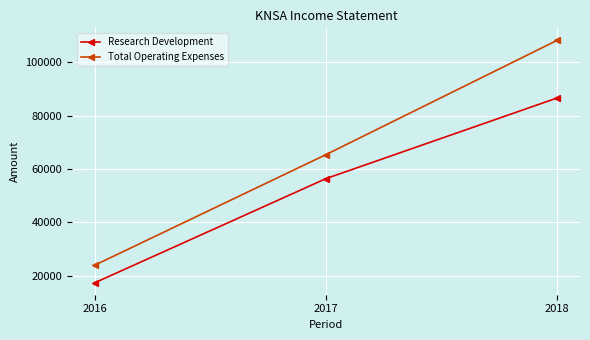

Which series has the widest spread of values?

Total Operating Expenses